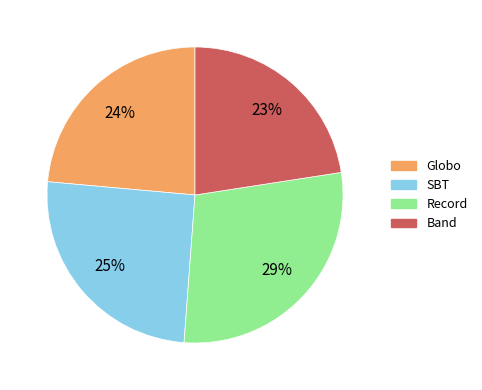

Which has a higher value, Record or SBT?

Record